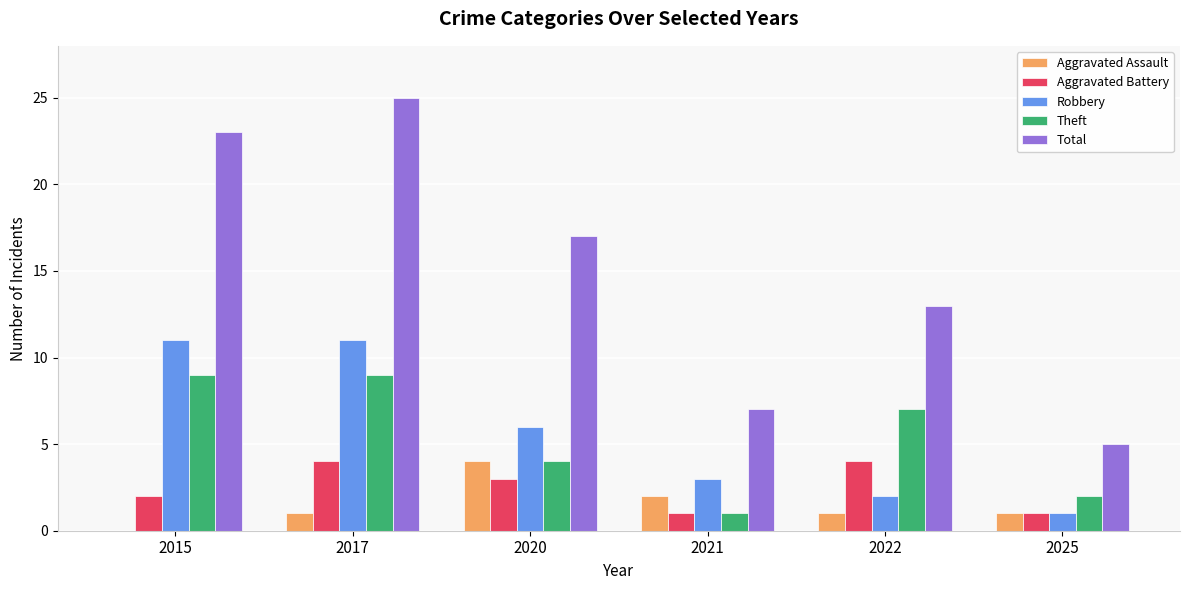

The value of Aggravated Battery at 2021 is 1. True or false?

True